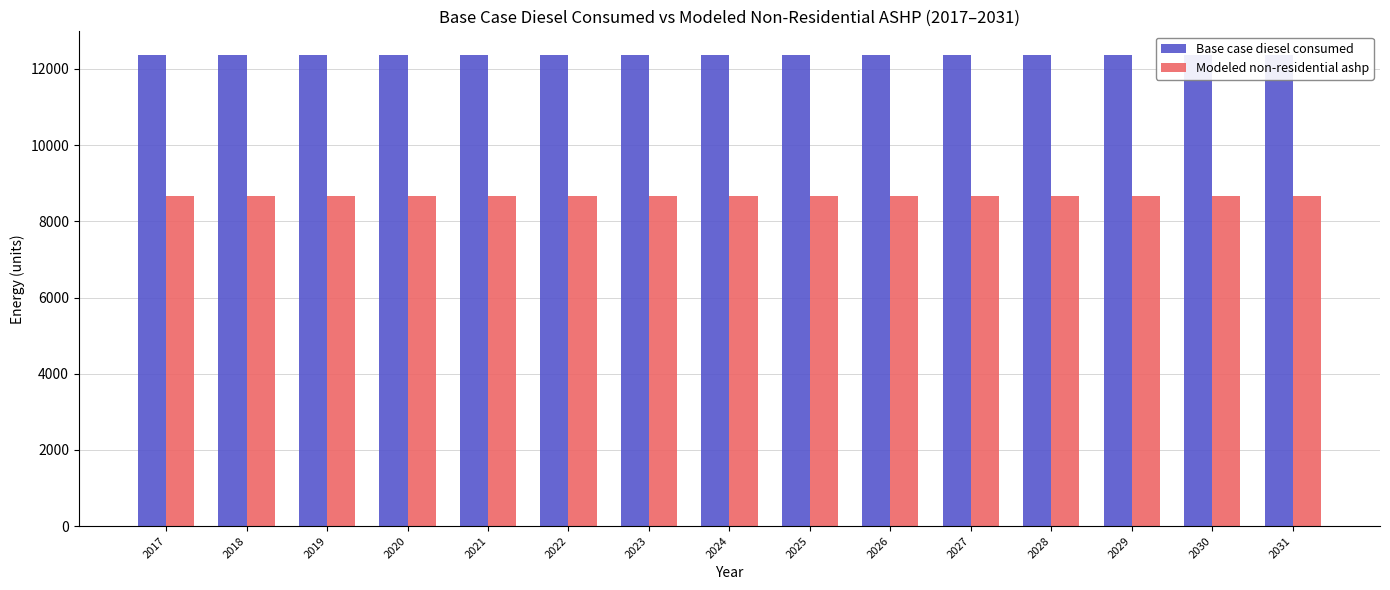

Rank the categories by Base case diesel consumed value from highest to lowest.

2017, 2018, 2019, 2020, 2021, 2022, 2023, 2024, 2025, 2026, 2027, 2028, 2029, 2030, 2031